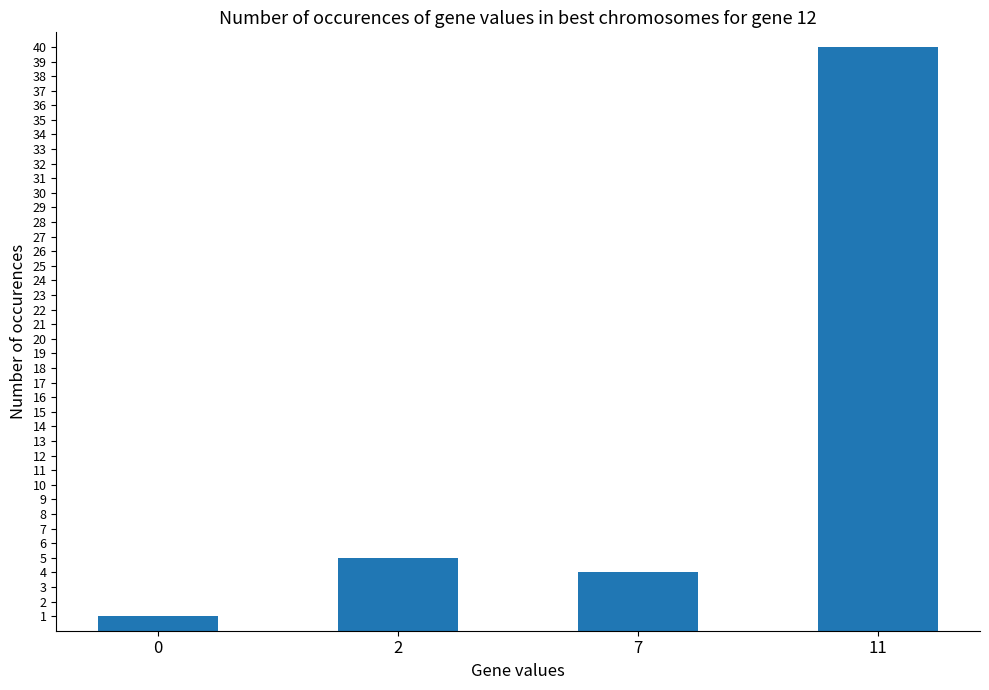

Which has a higher value, 0 or 7?

7